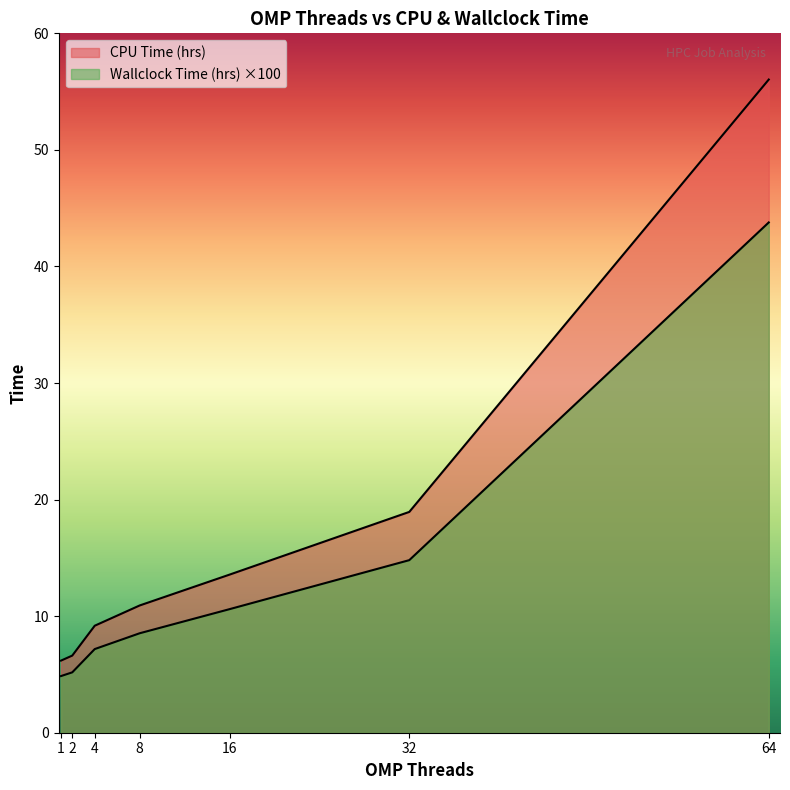

At which label does Wallclock Time (hrs) reach its minimum?

1